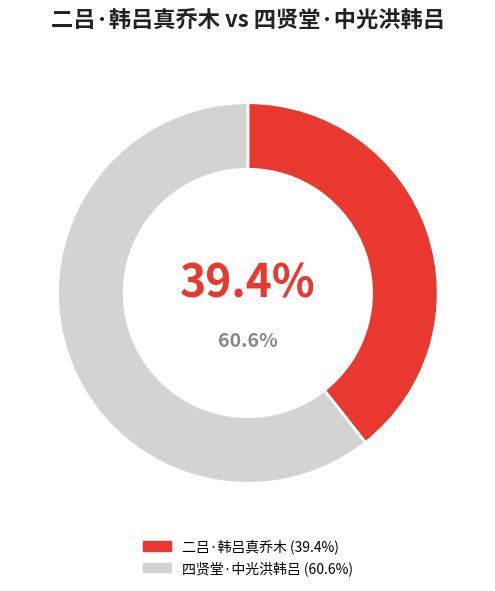

The 二吕·韩吕真乔木 slice represents 39% of the pie. True or false?

True